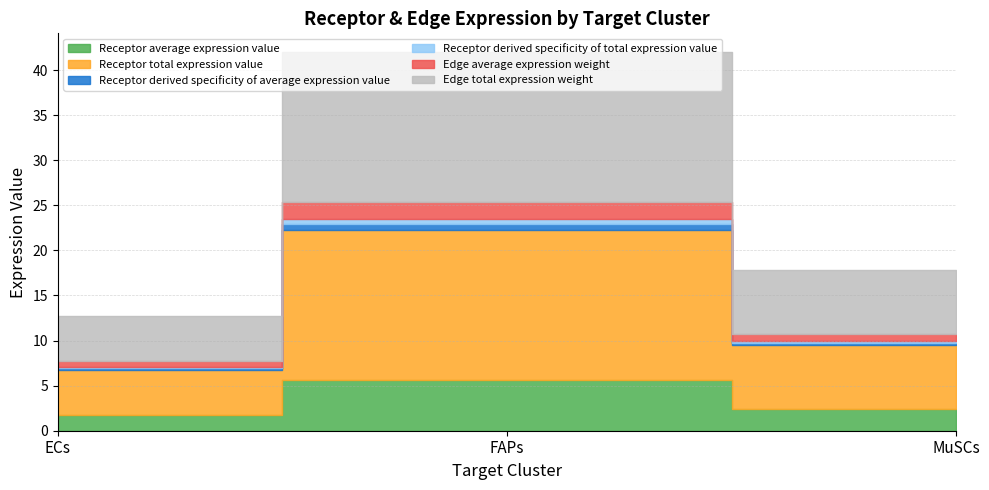

At how many categories does at least one series exceed 5?

3